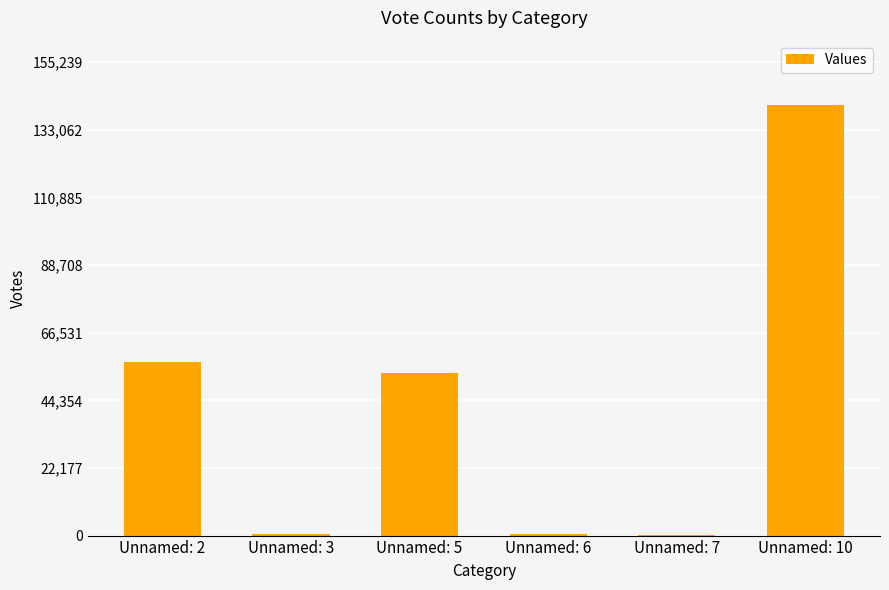

What is the sum of all values?

252478